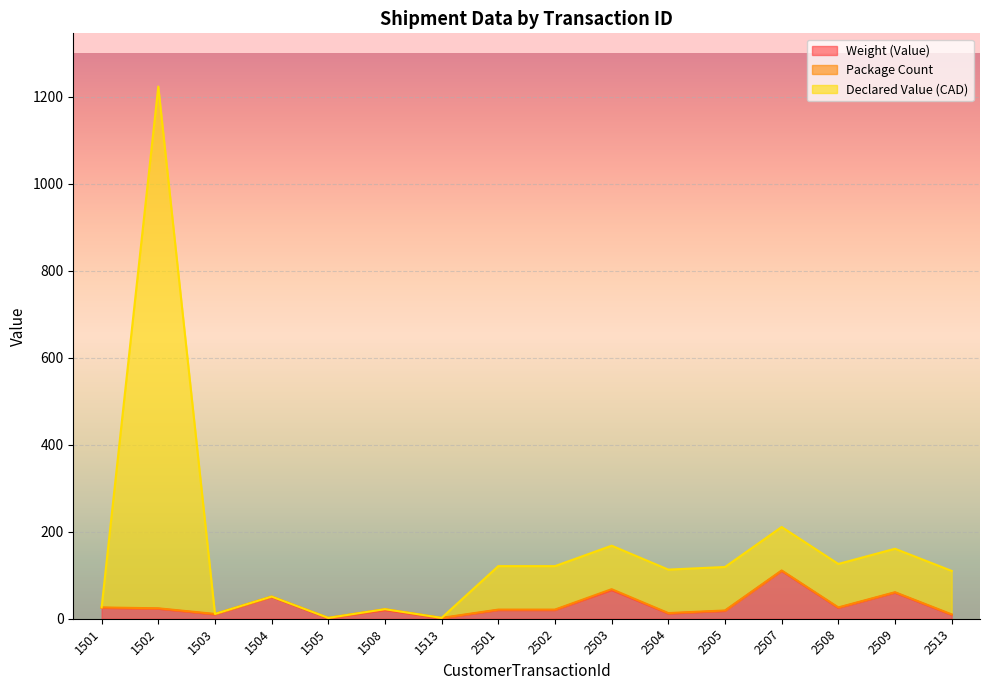

Which category has the highest value in the Declared Value (CAD) series?

1502